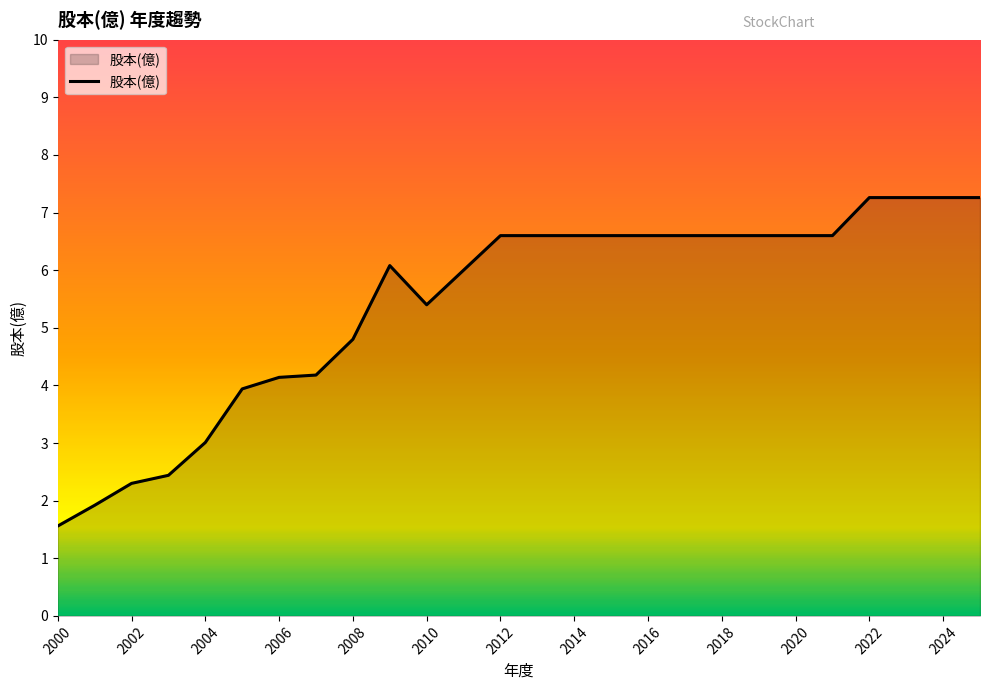

What is the difference between the maximum and minimum values?

5.7